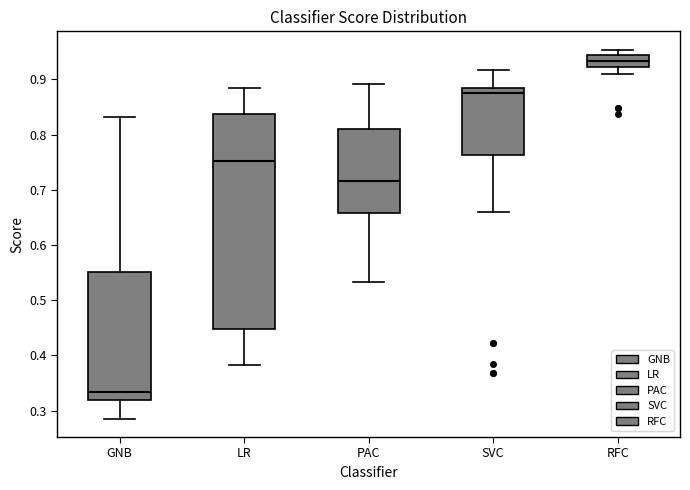

Reading left to right, transcribe this box plot: for each box, give where its median line is, the range the box spans, and where its two whiskers end, as read against the y-axis. The values are not printed on the chart, so give them approximately, as read against the axis.

GNB: median 0.33, box 0.32 to 0.55, whiskers 0.29 to 0.83
LR: median 0.75, box 0.45 to 0.84, whiskers 0.38 to 0.88
PAC: median 0.72, box 0.66 to 0.81, whiskers 0.53 to 0.89
SVC: median 0.87, box 0.76 to 0.88, whiskers 0.66 to 0.92
RFC: median 0.93, box 0.92 to 0.94, whiskers 0.91 to 0.95